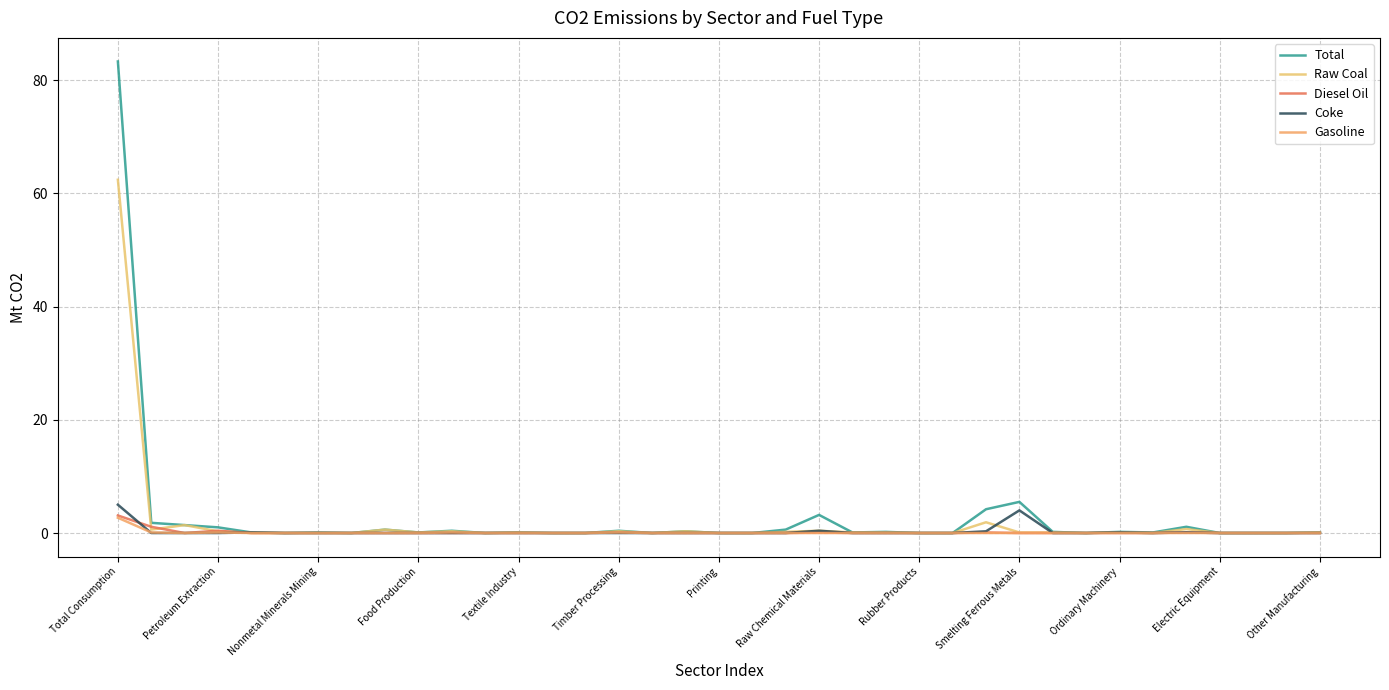

Is this an area chart (filled region under the line)?

No